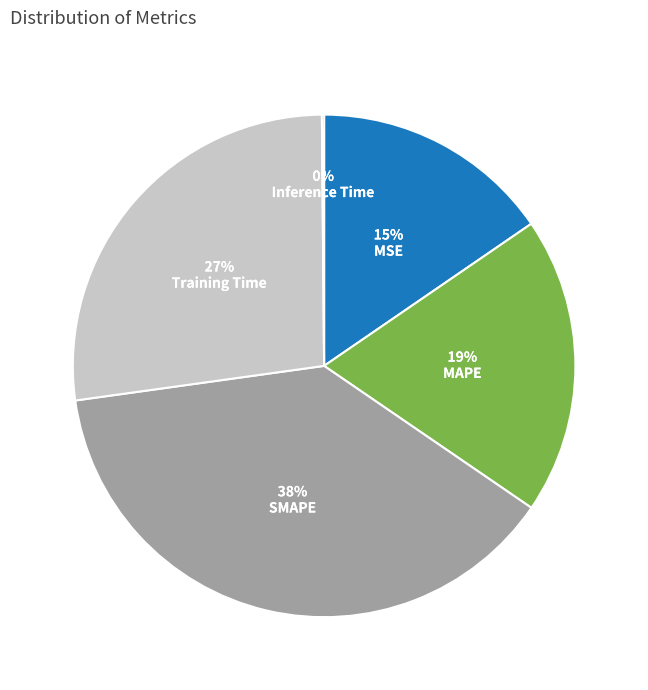

Does any single category account for the majority?

No